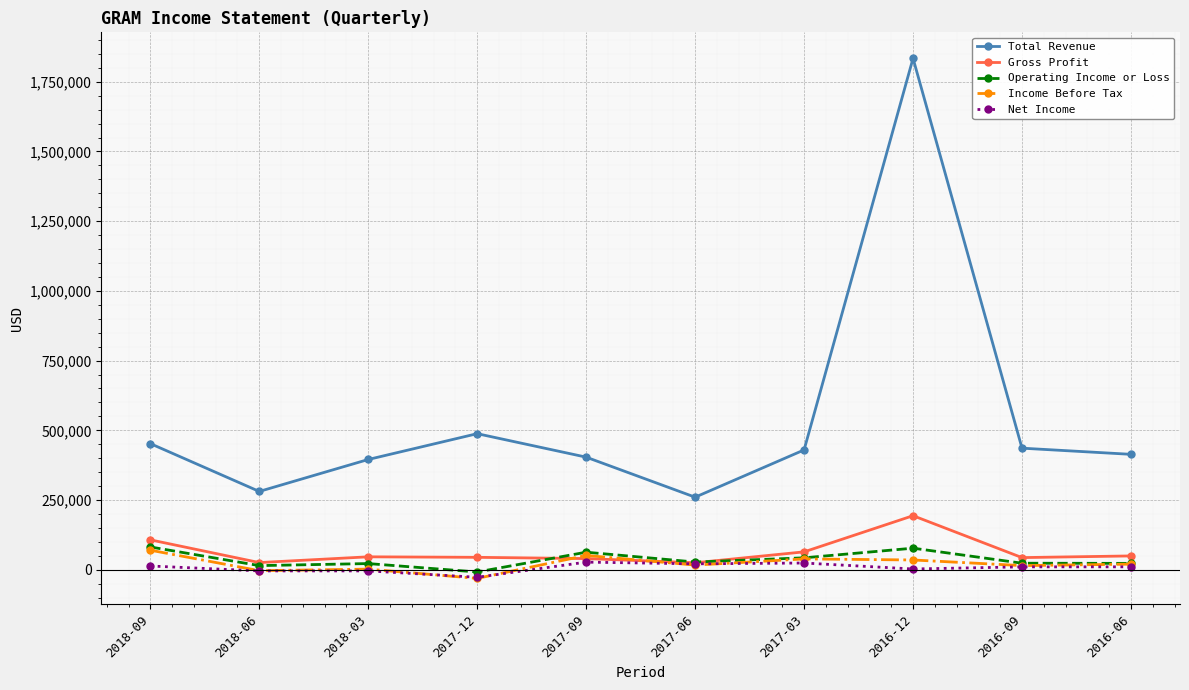

At which category is the sum across all series the highest?

2016-12